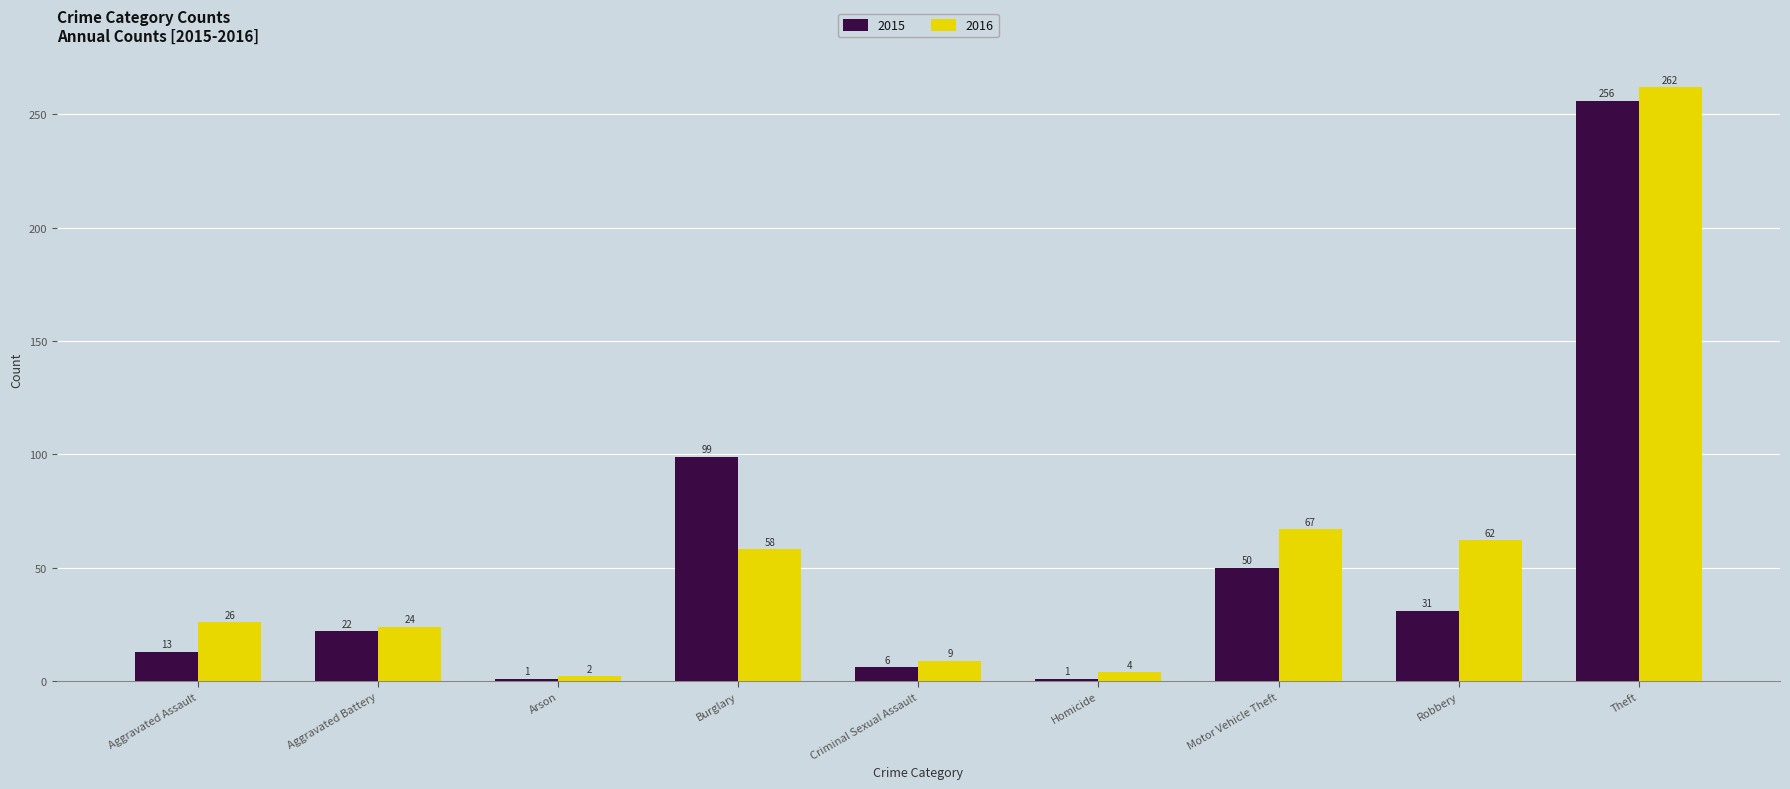

Read the 2016 value at Aggravated Battery.

24